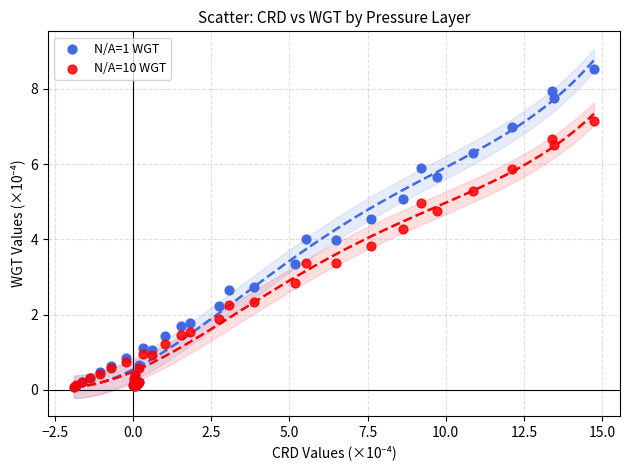

What are all the series names shown in the legend?

N/A=1 WGT, N/A=10 WGT